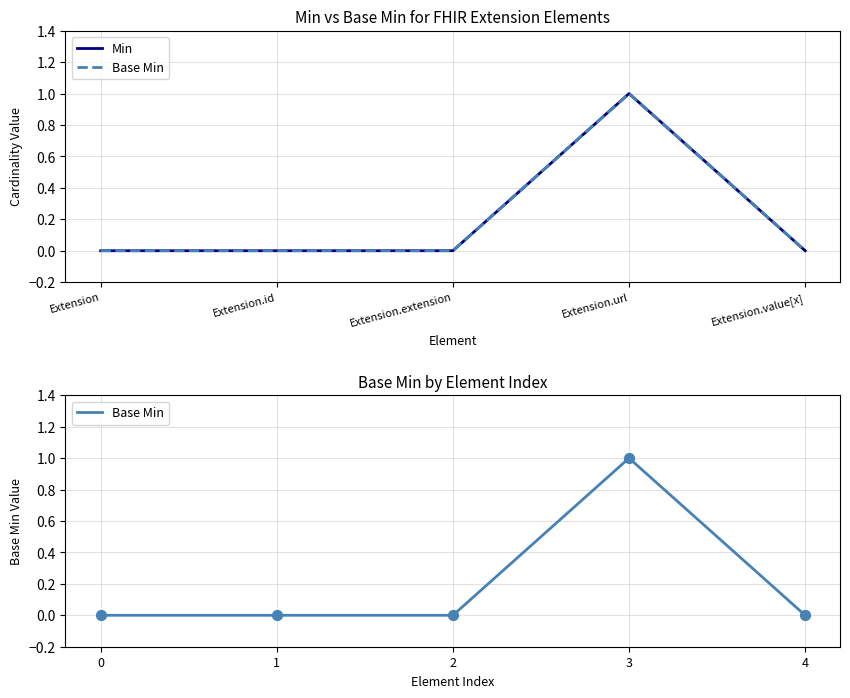

Which series has the widest spread of Y values?

Min